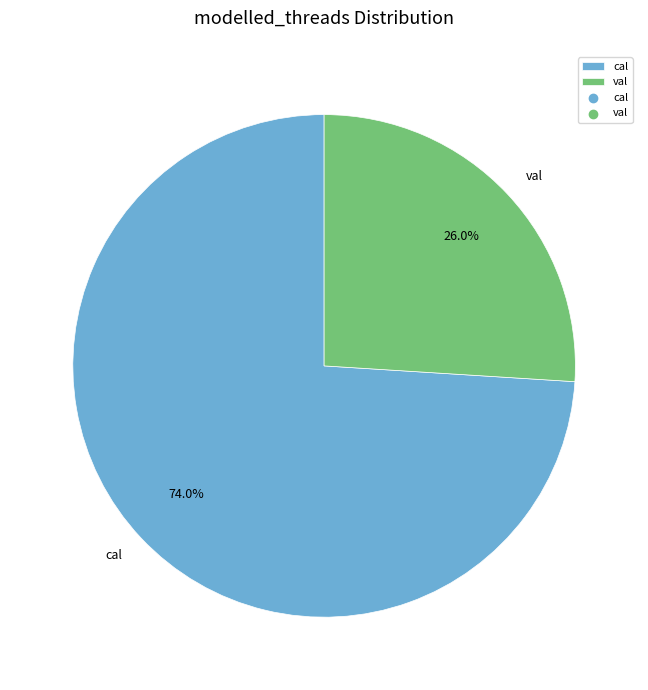

What portion of the pie excludes cal?

26.0%